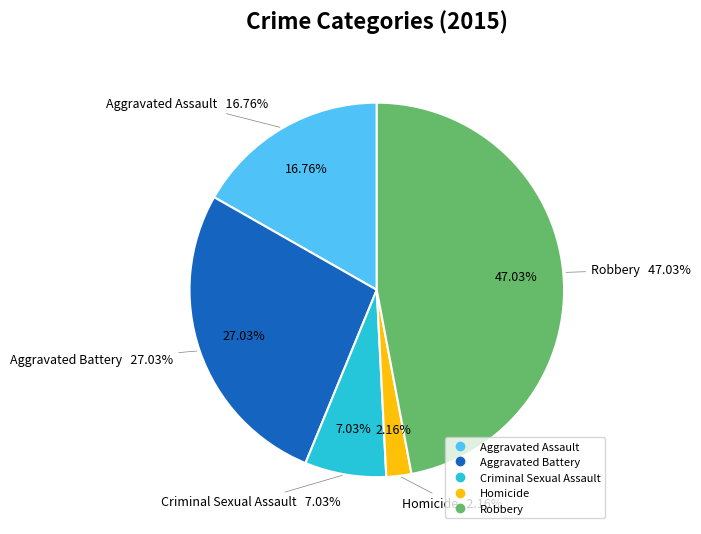

Combined, what portion of the pie is Robbery and Criminal Sexual Assault?

54.1%